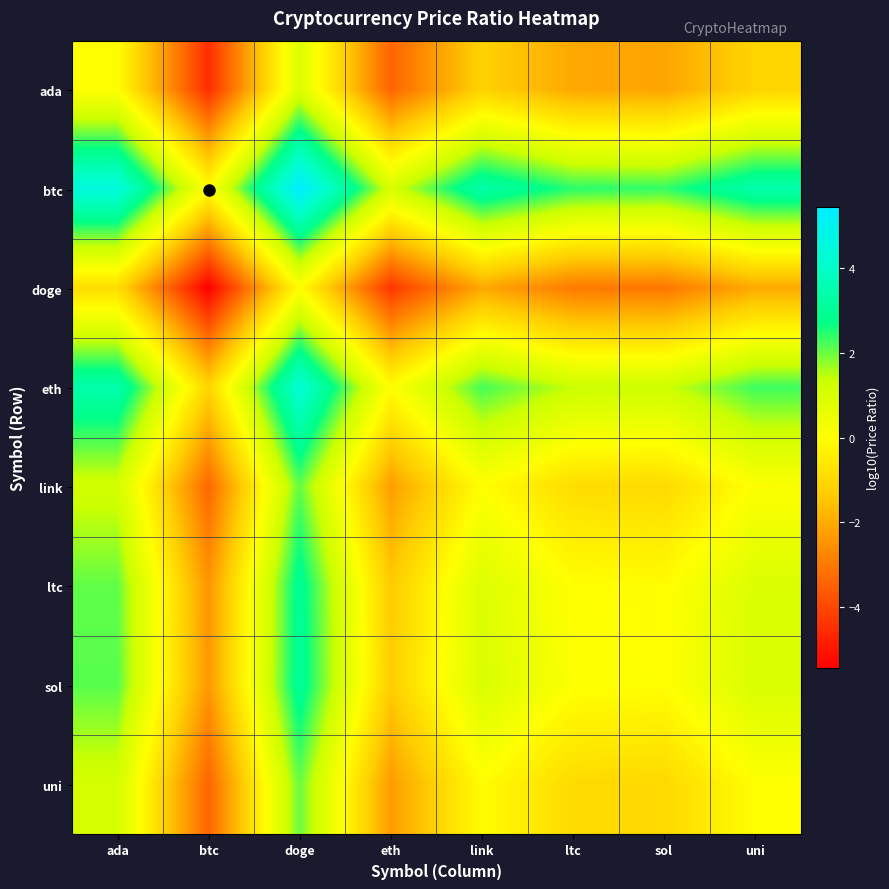

Reading left to right, what are all the values shown in this chart?

ada: ada=0.0	btc=-4.5	doge=0.9	eth=-3.4	link=-1.2	ltc=-2.1	sol=-2.1	uni=-1.1
btc: ada=4.5	btc=0.0	doge=5.4	eth=1.1	link=3.4	ltc=2.4	sol=2.4	uni=3.4
doge: ada=-0.9	btc=-5.4	doge=0.0	eth=-4.3	link=-2.1	ltc=-3.0	sol=-3.0	uni=-2.0
eth: ada=3.4	btc=-1.1	doge=4.3	eth=0.0	link=2.3	ltc=1.4	sol=1.3	uni=2.3
link: ada=1.2	btc=-3.4	doge=2.1	eth=-2.3	link=0.0	ltc=-0.9	sol=-1.0	uni=0.0
ltc: ada=2.1	btc=-2.4	doge=3.0	eth=-1.4	link=0.9	ltc=0.0	sol=-0.1	uni=1.0
sol: ada=2.1	btc=-2.4	doge=3.0	eth=-1.3	link=1.0	ltc=0.1	sol=0.0	uni=1.0
uni: ada=1.1	btc=-3.4	doge=2.0	eth=-2.3	link=-0.0	ltc=-1.0	sol=-1.0	uni=0.0